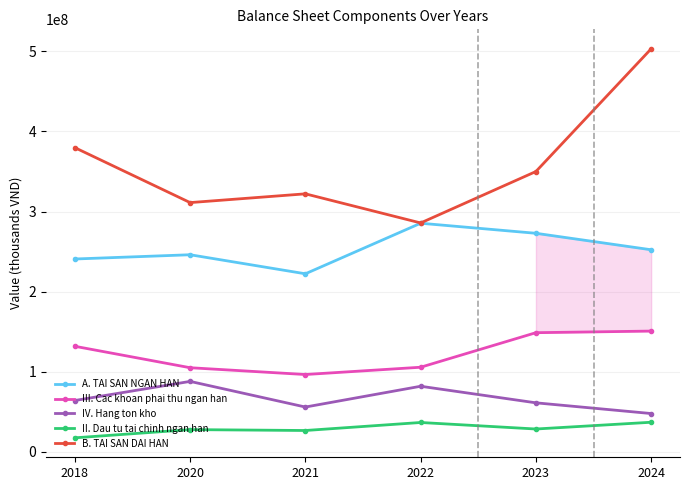

How many data points in III. Cac khoan phai thu ngan han are less than 131737301?

3